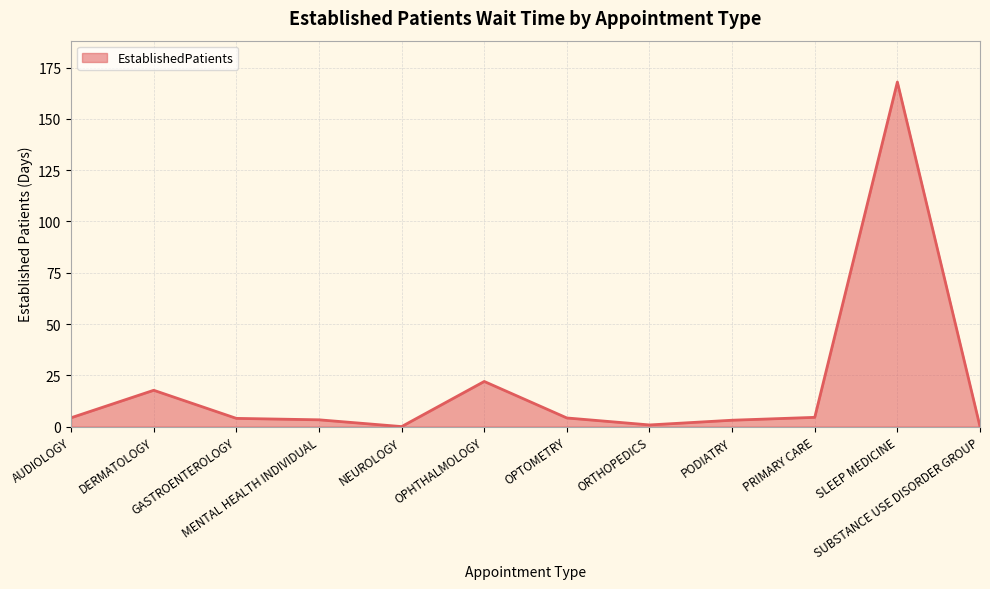

What is the greatest value displayed?

168.0